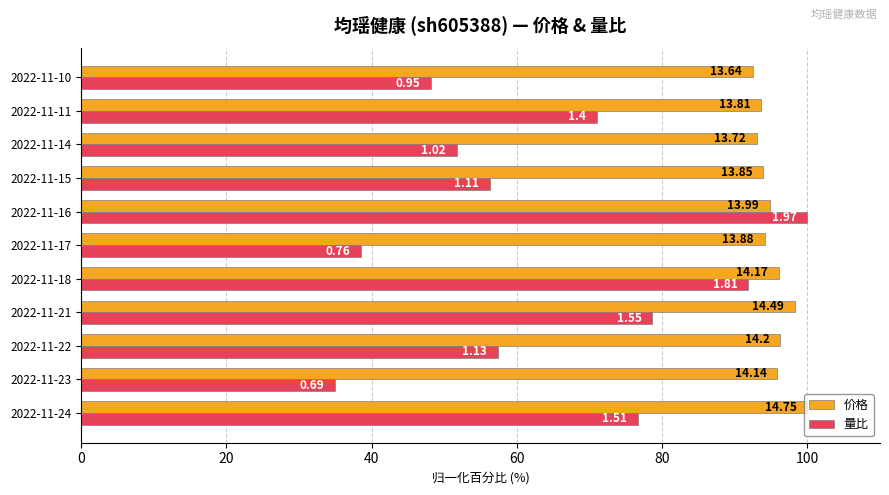

What is the greatest value displayed?

100.0